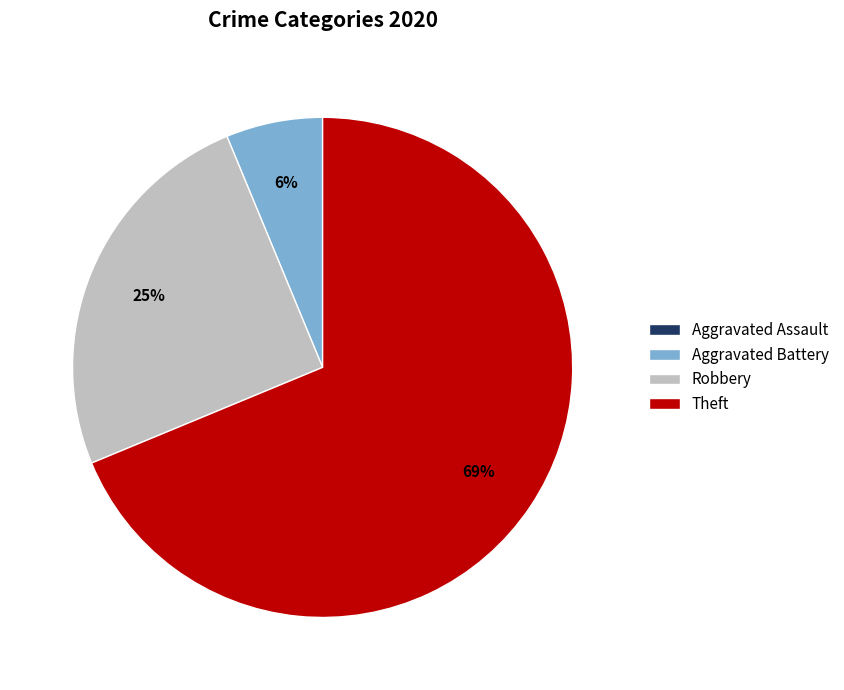

What percentage is the Aggravated Battery slice, to the nearest percent?

6%